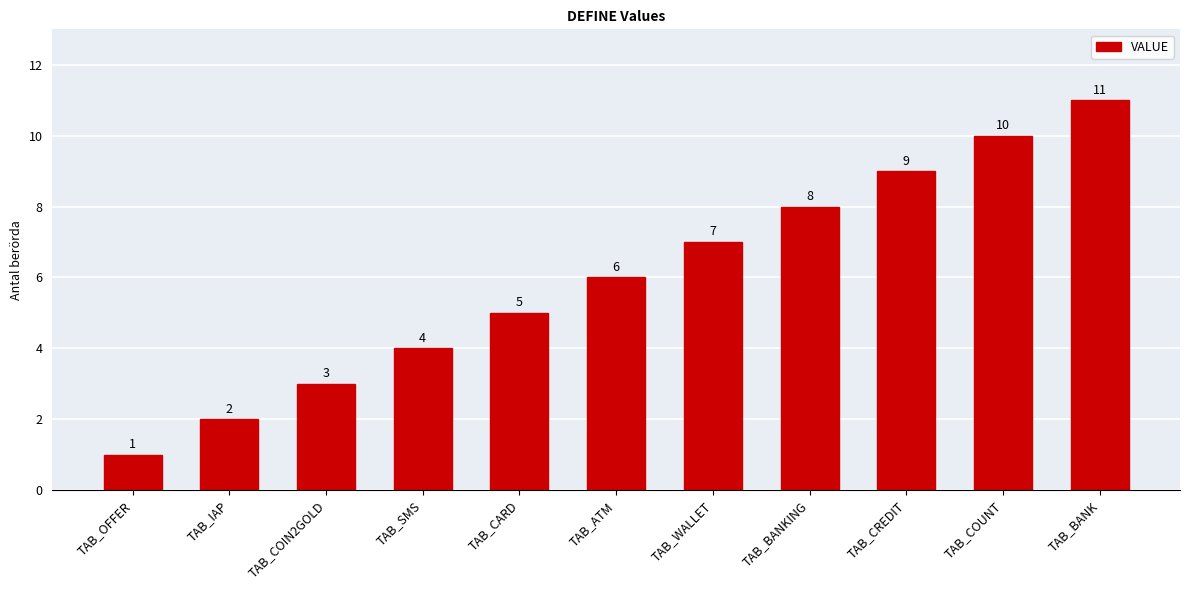

Where is the data nearest to the value 6?

TAB_ATM